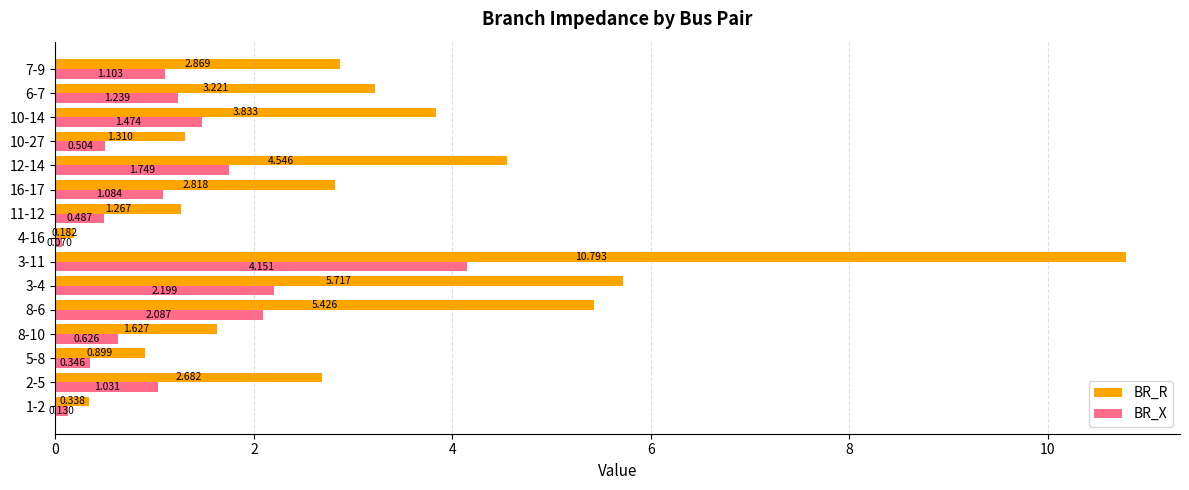

At 12-14, list the series in order from smallest to largest.

BR_X, BR_R